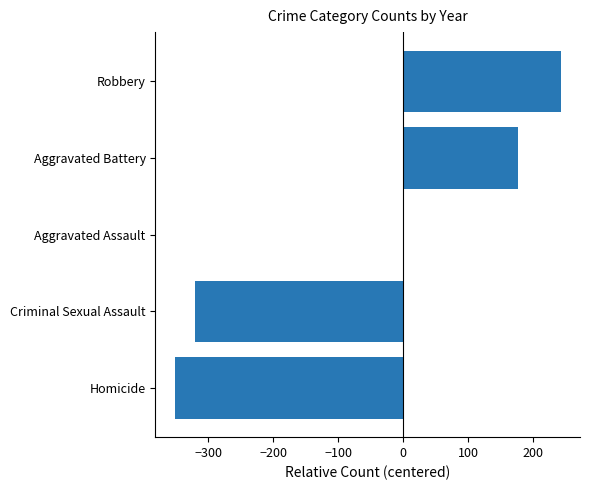

Where is the data nearest to the value -54?

Aggravated Assault